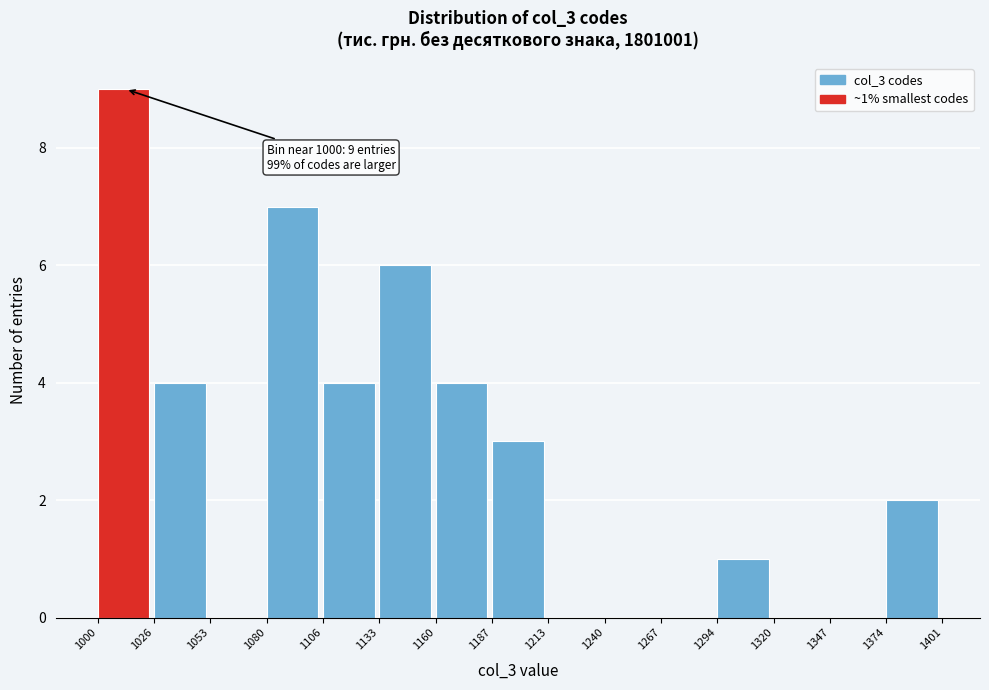

Over which range of the x-axis is the bar tallest?

1000 to 1026